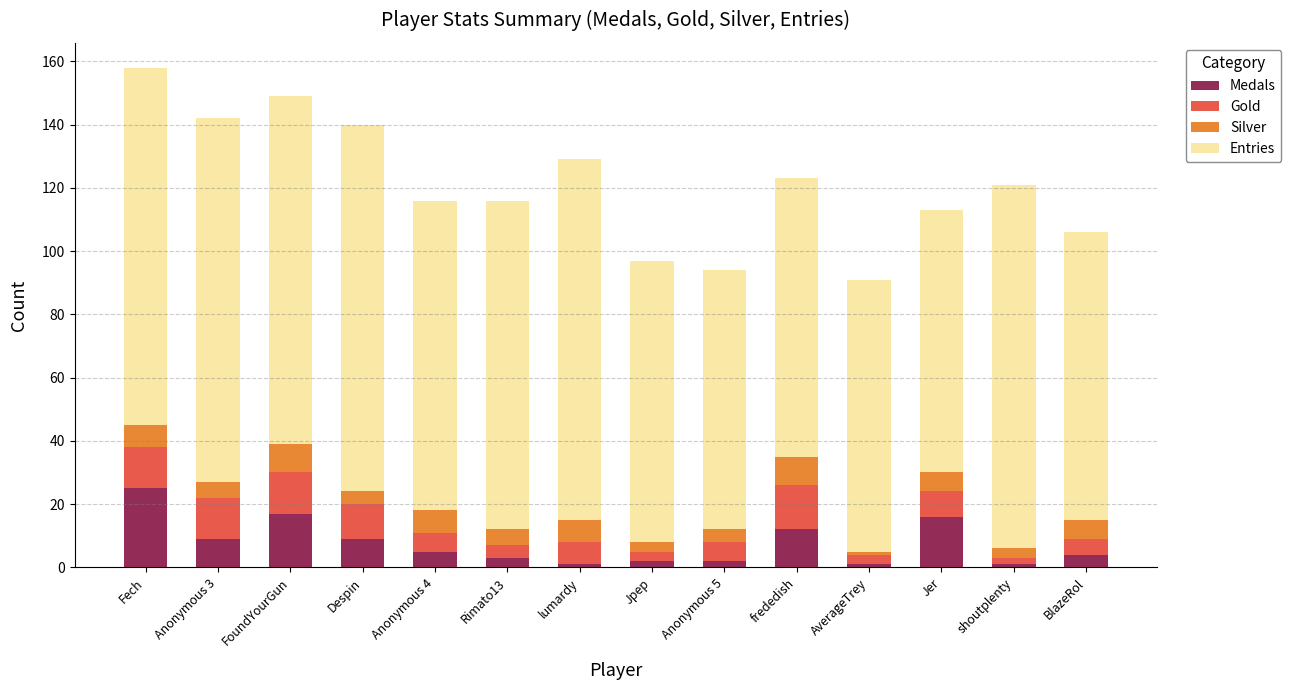

What is the highest value of the Medals series?

25